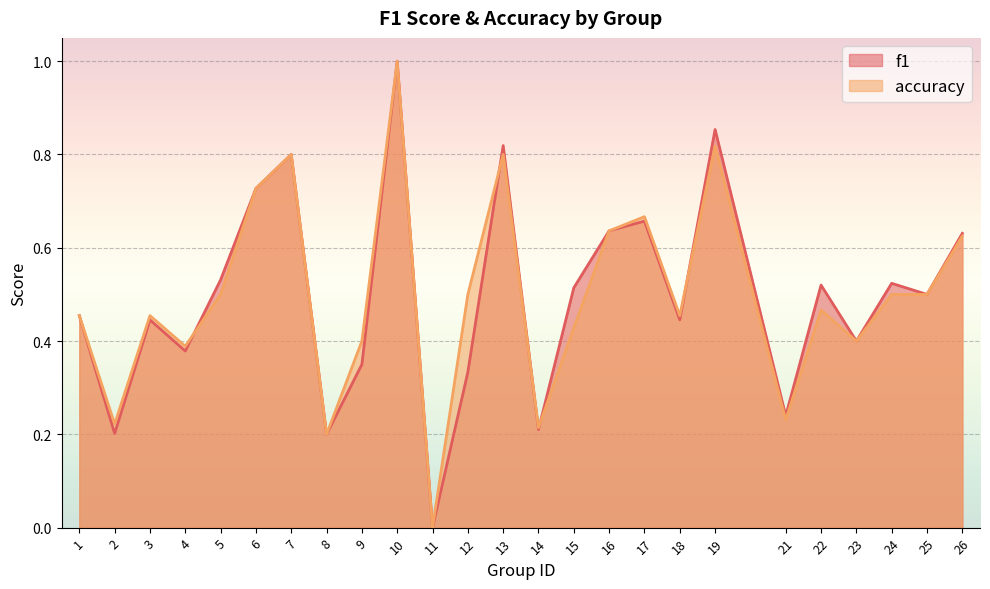

What are all the series names shown in the legend?

f1, accuracy